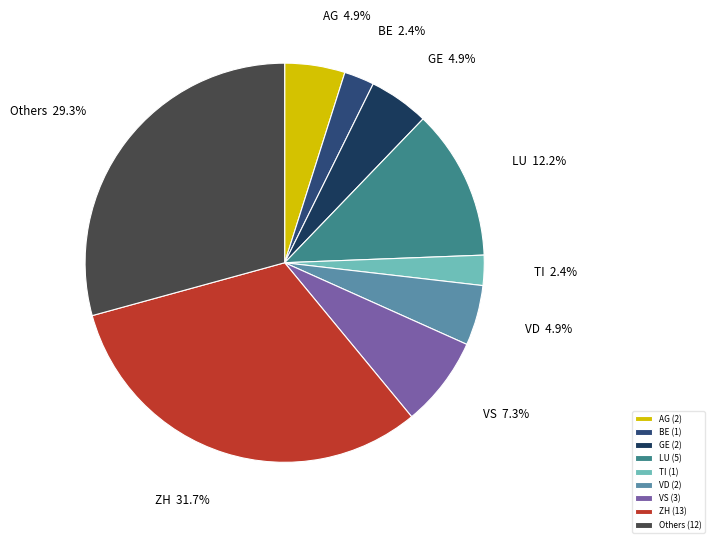

Does GE account for over 50% of the chart?

No